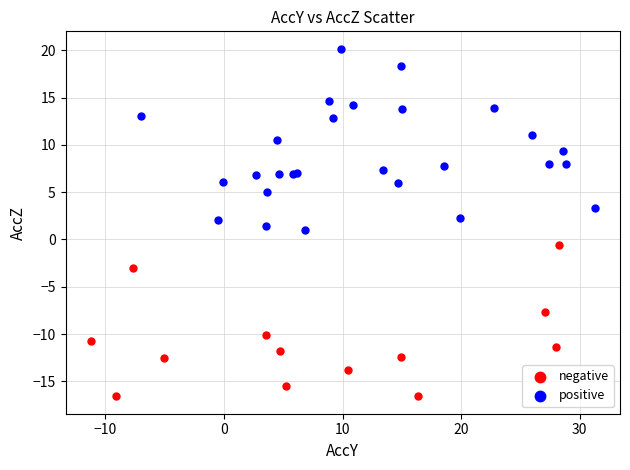

Which series reaches the maximum Y coordinate?

positive